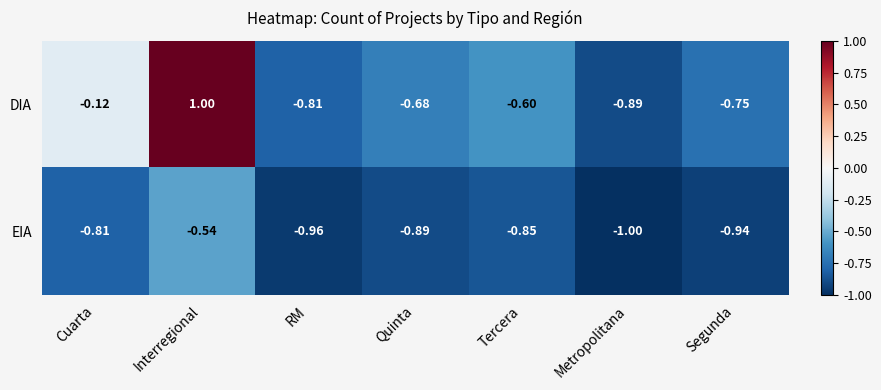

At which category is the sum across all series the highest?

Interregional